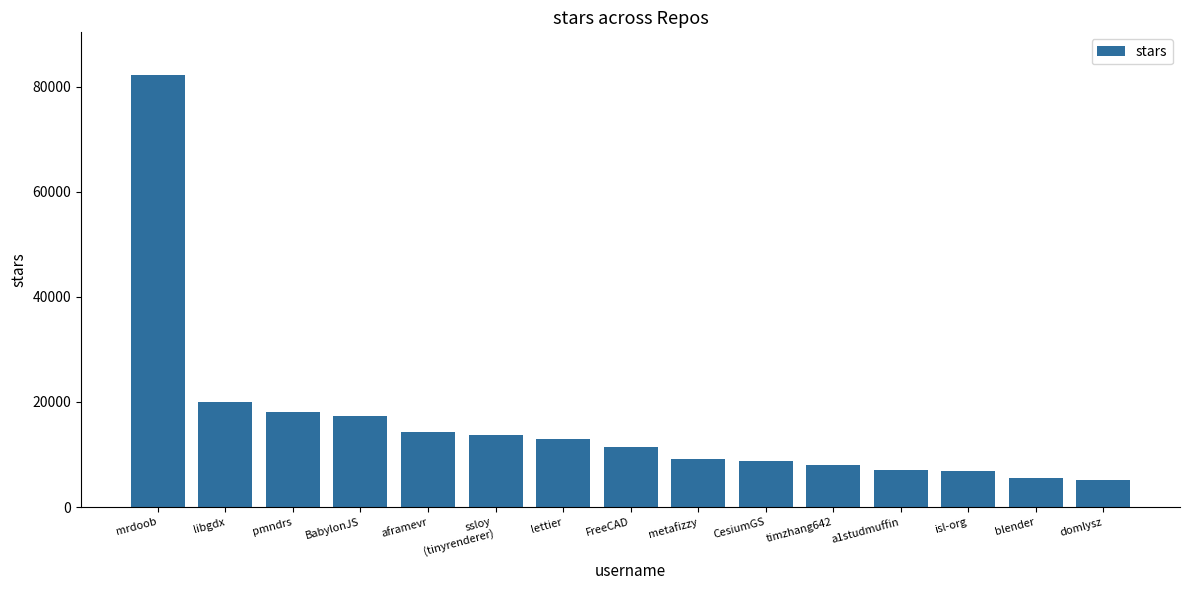

What is the change in value from a1studmuffin to domlysz?

-1900